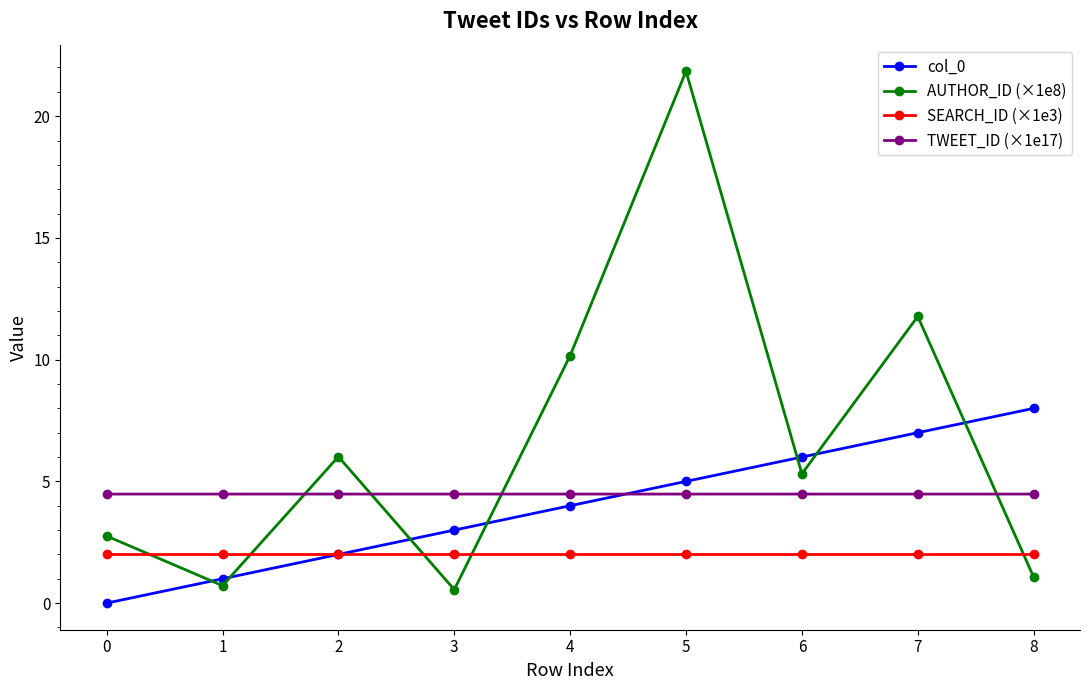

Reading left to right, list all the values displayed in this chart.

col_0: 0.0	1.0	2.0	3.0	4.0	5.0	6.0	7.0	8.0
AUTHOR_ID (×1e8): 2.8	0.7	6.0	0.6	10.2	21.8	5.3	11.8	1.1
SEARCH_ID (×1e3): 2.0	2.0	2.0	2.0	2.0	2.0	2.0	2.0	2.0
TWEET_ID (×1e17): 4.5	4.5	4.5	4.5	4.5	4.5	4.5	4.5	4.5